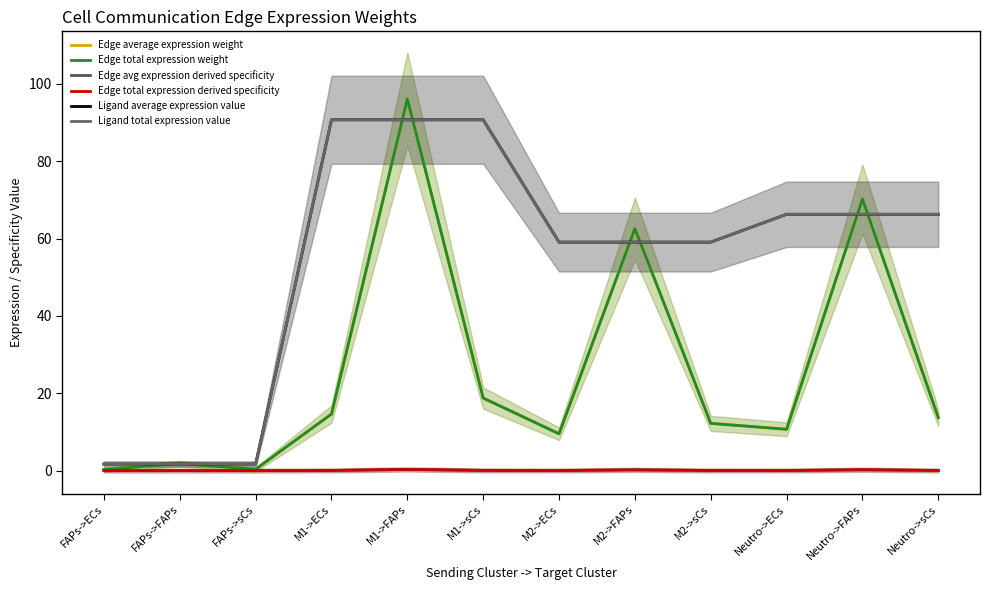

What is the sum of all Ligand total expression value values?

653.4